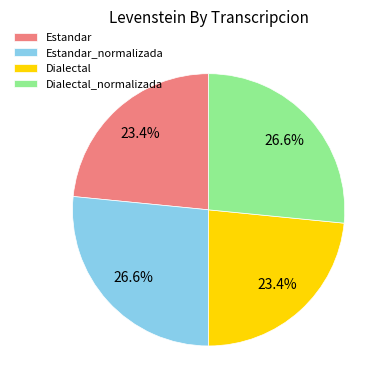

Does Dialectal account for over 50% of the chart?

No